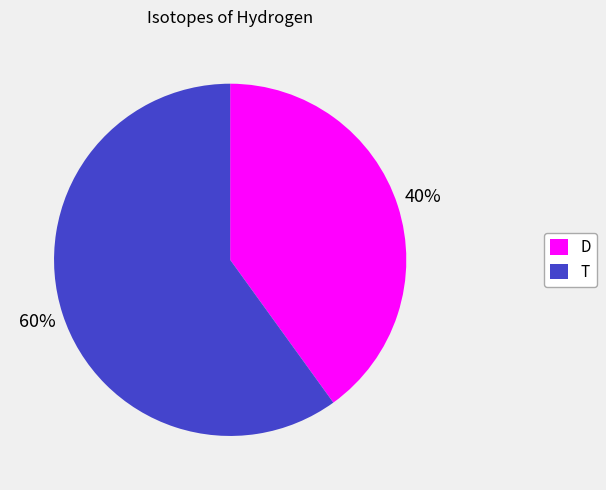

Which category has the biggest portion of the pie?

T